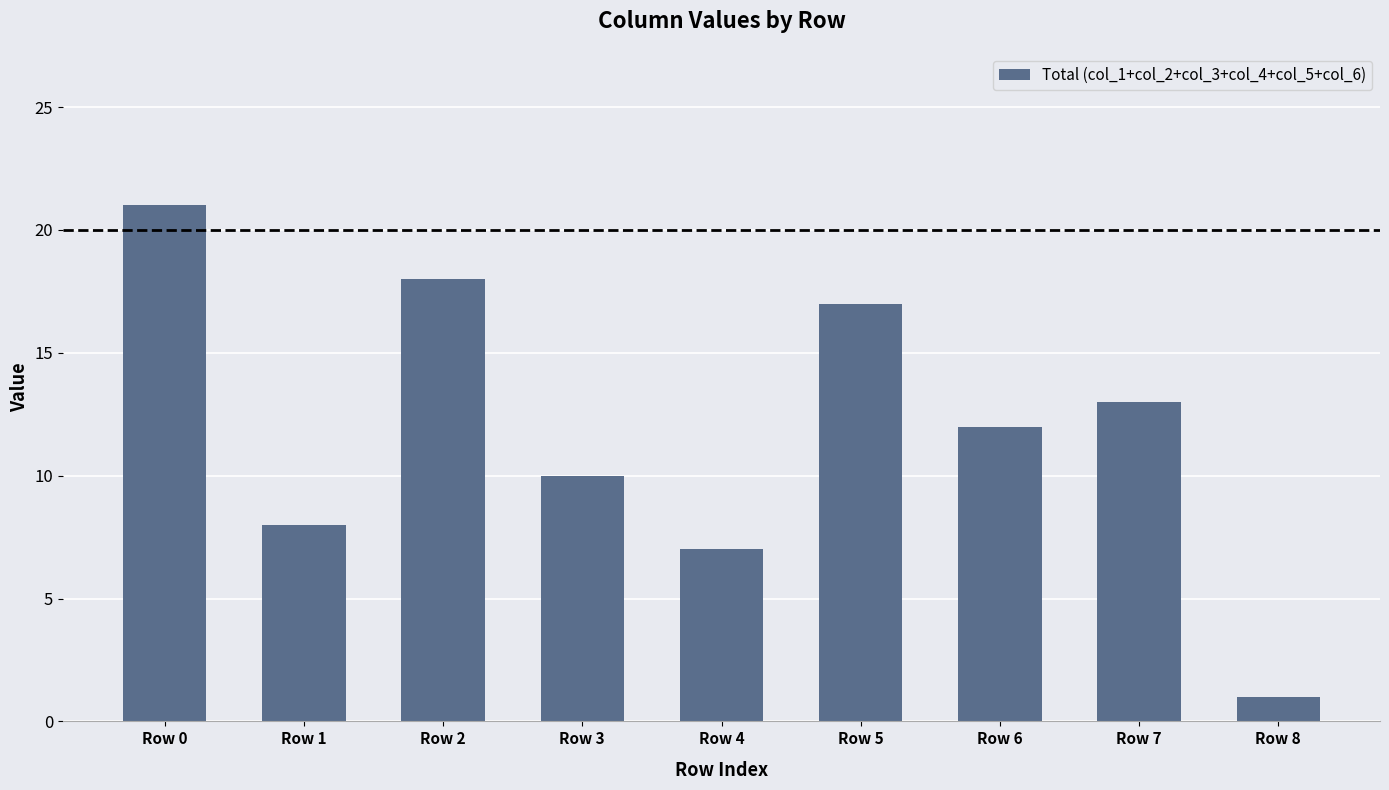

How many data points are less than 12?

4